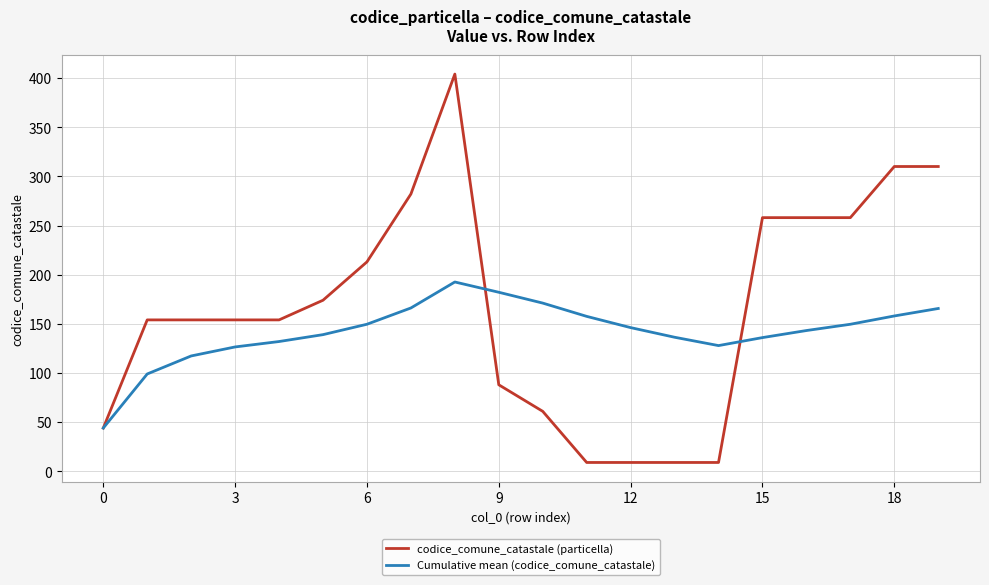

Rank the series by their average value, from highest to lowest.

codice_comune_catastale (particella), Cumulative mean (codice_comune_catastale)